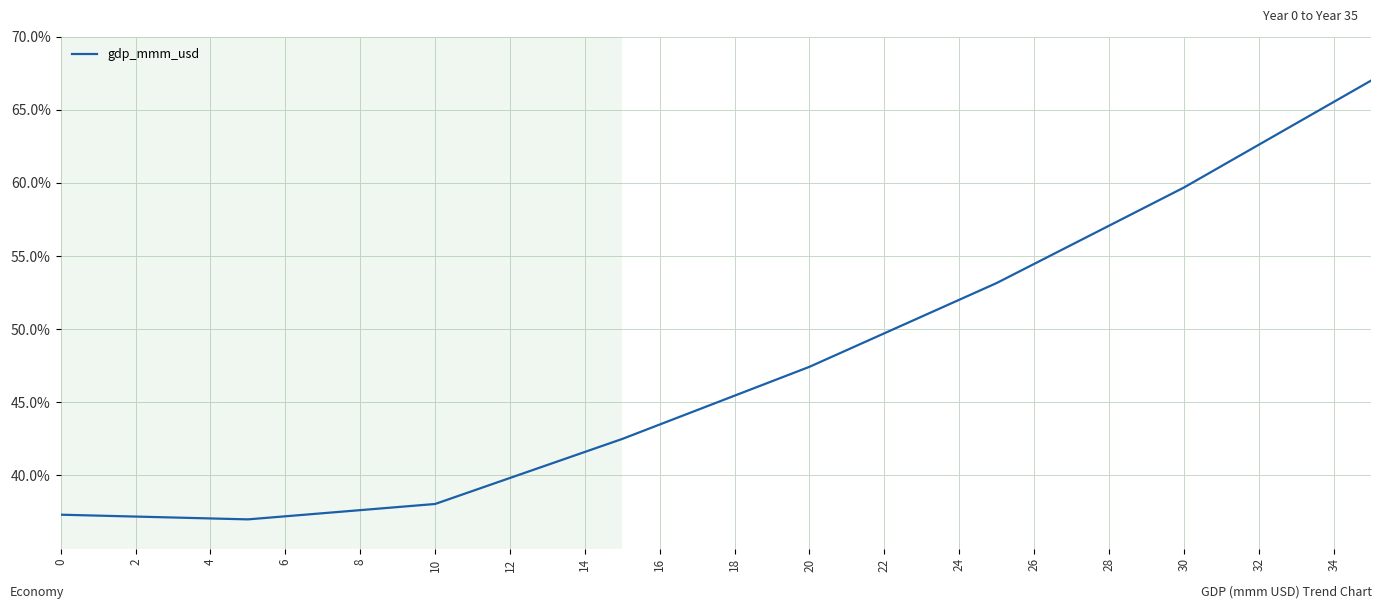

What is the minimum value shown in the chart?

37.0